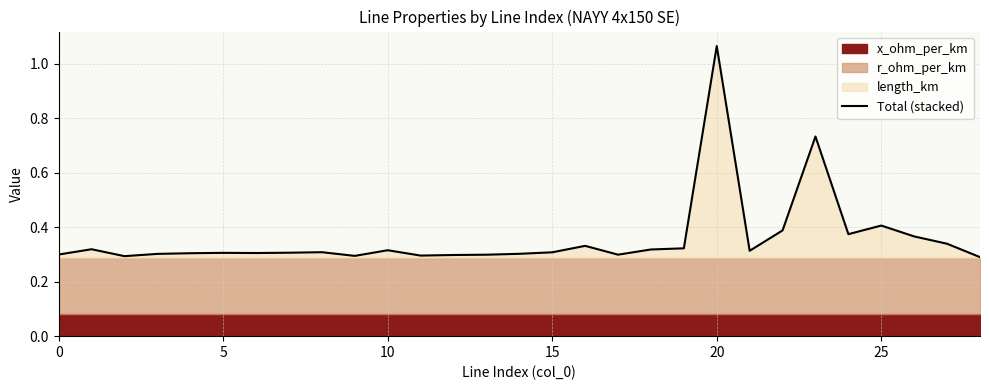

The value of Total (stacked) at 20 is 0.3. True or false?

False